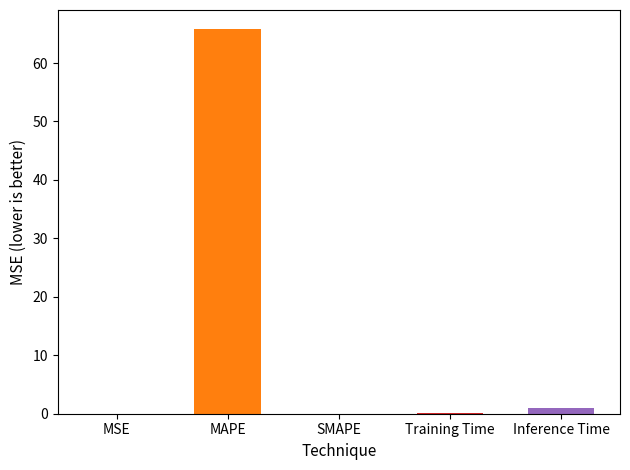

Which label corresponds to the largest value in the chart?

MAPE